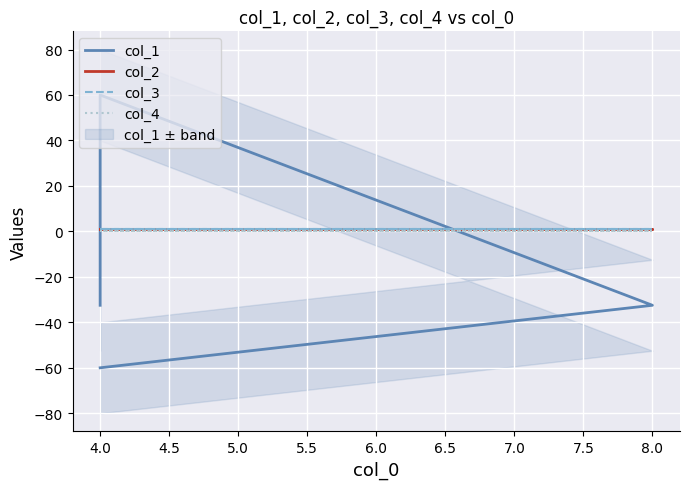

Which series ends up on top after the final intersection of col_1 and col_2?

col_2